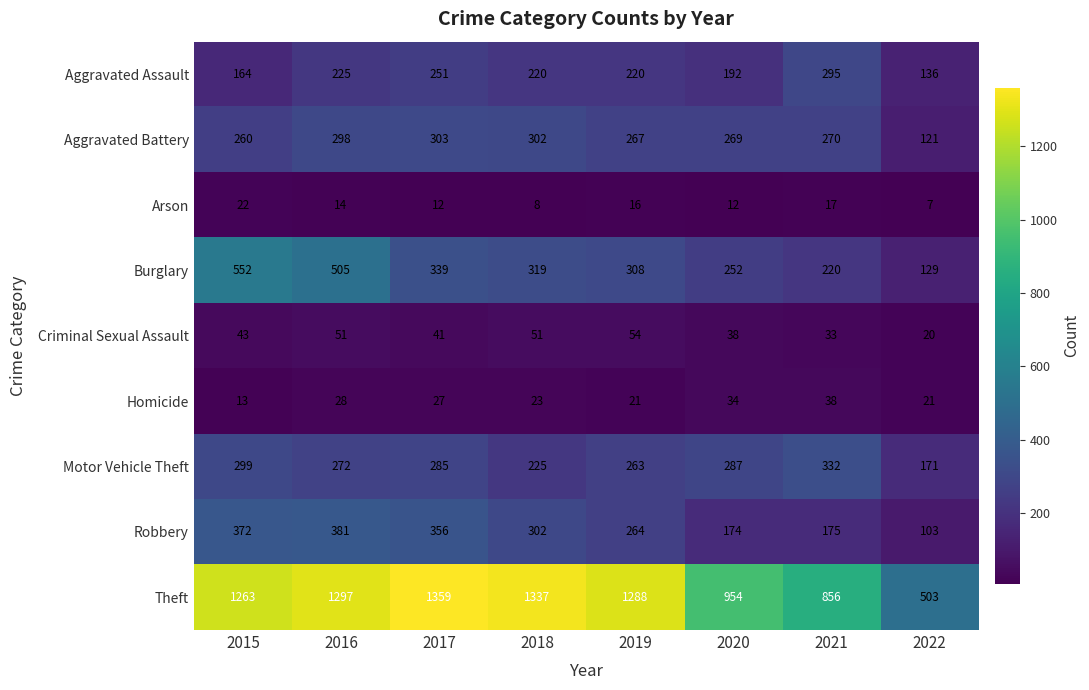

How many Aggravated Assault values are between 192 and 251?

5